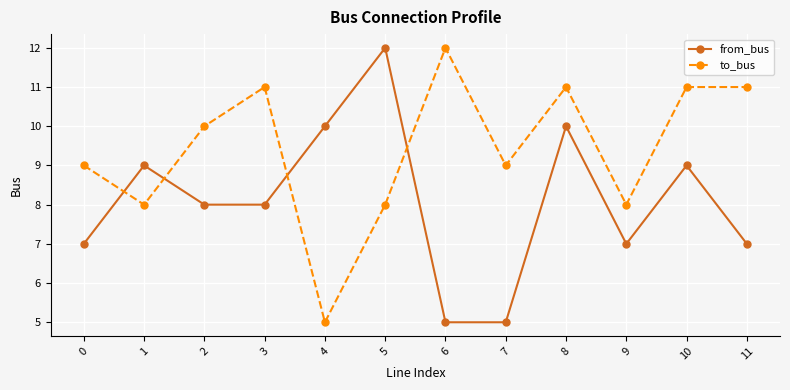

The value of to_bus at 2 is 10. True or false?

True